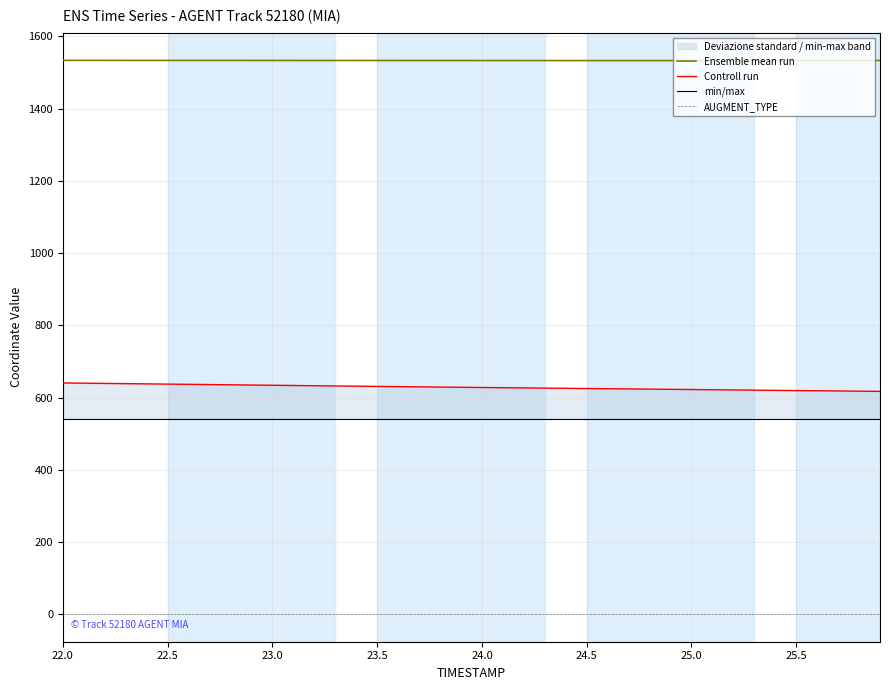

True or false: Ensemble mean run and AUGMENT_TYPE intersect in this chart.

False